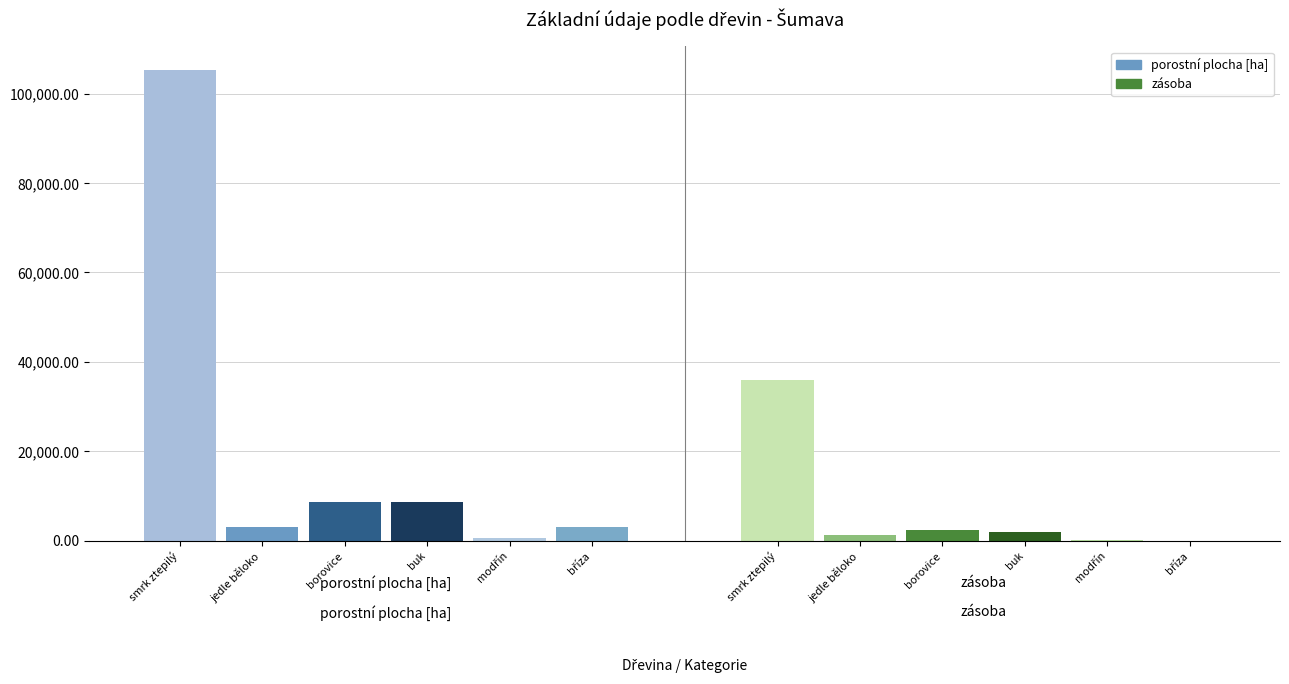

What is the value of the smrk ztepilý bar at the 1st from the left?

105297.1